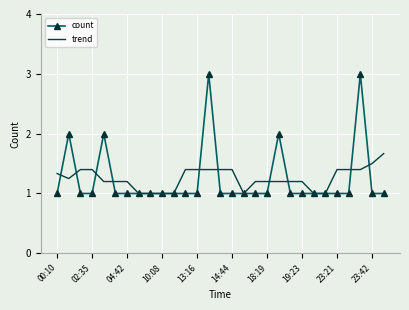

List the series in order of their peak value, lowest first.

trend, count